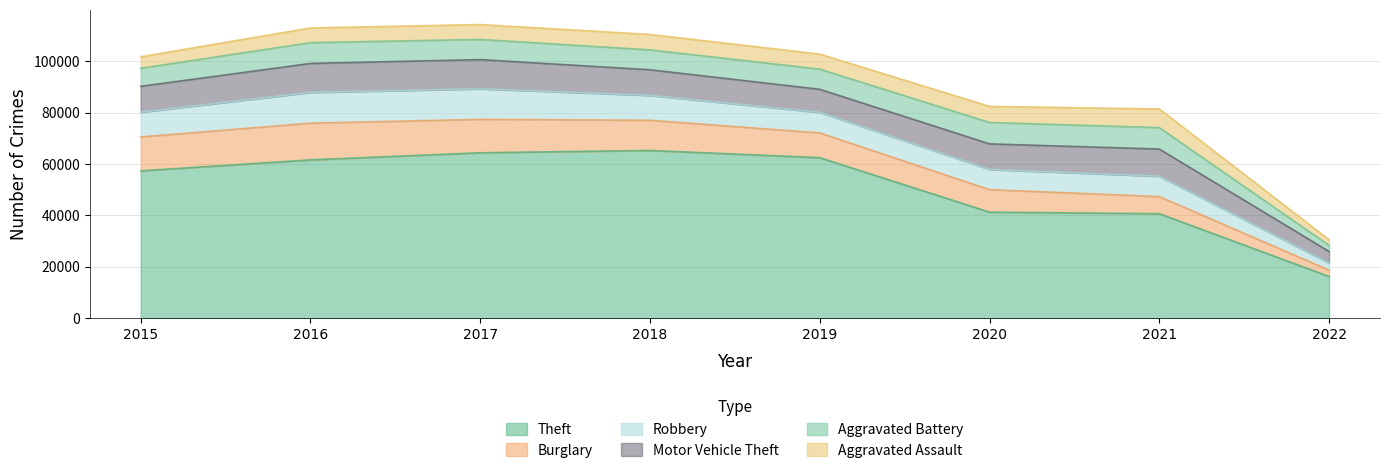

True or false: Motor Vehicle Theft and Aggravated Assault cross at least once.

False